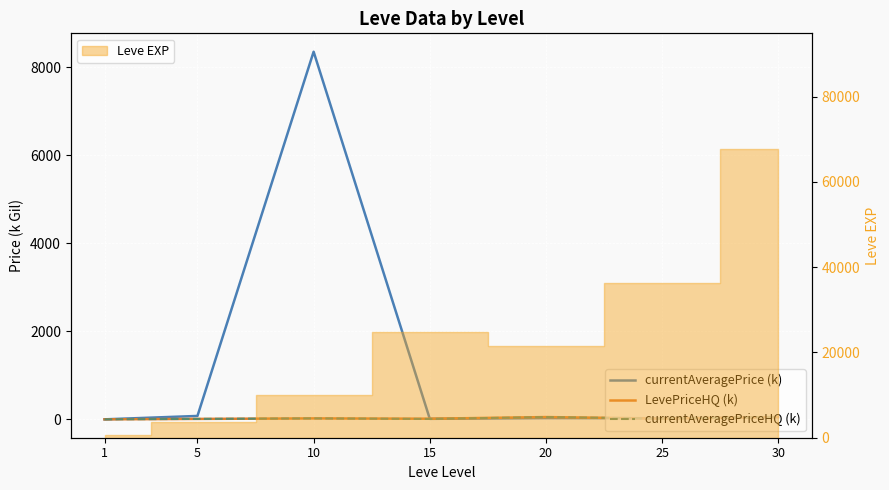

Reading right to left, what are all the values shown in this chart?

currentAveragePrice (k): 52.0	25.8	28.5	11.9	8349.5	77.5	0.3
LevePriceHQ (k): 52.0	16.8	52.0	14.5	21.5	9.9	0.7
currentAveragePriceHQ (k): 52.0	16.8	52.0	9.2	21.5	9.9	0.7